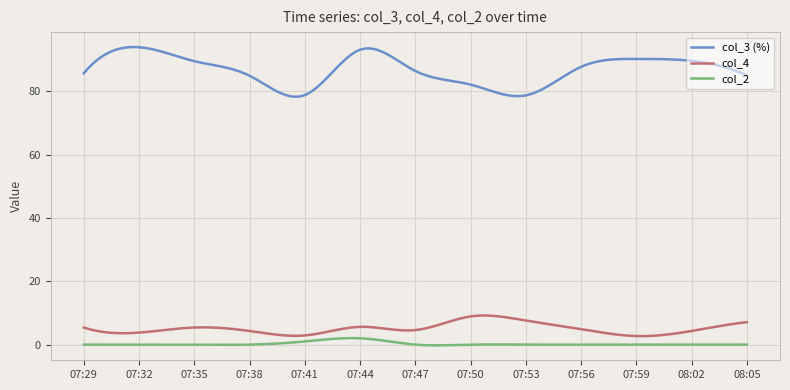

What is the greatest value displayed?

94.0